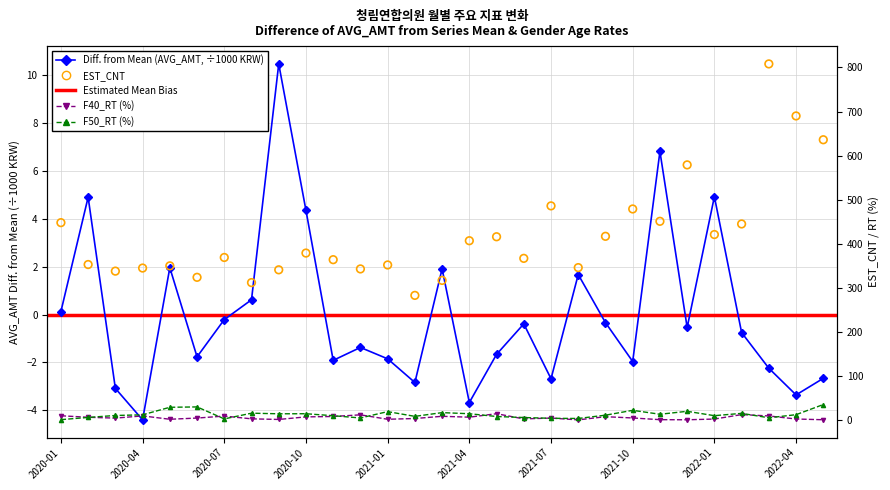

Which series contains the lowest Y value?

AVG_AMT